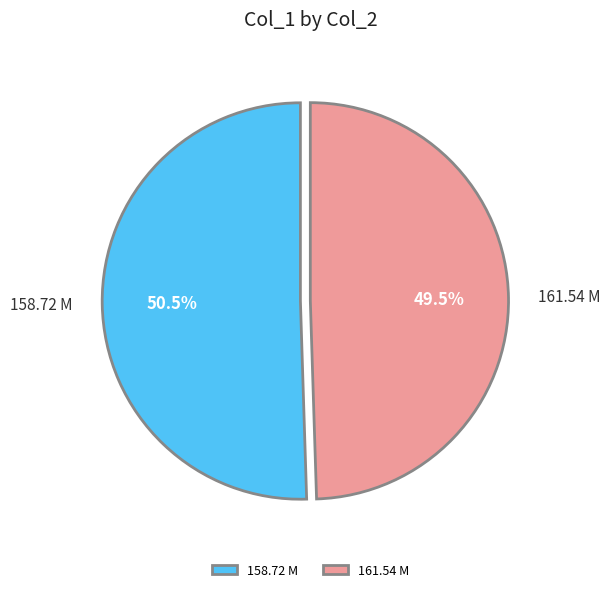

Which category has the biggest portion of the pie?

158.72 M